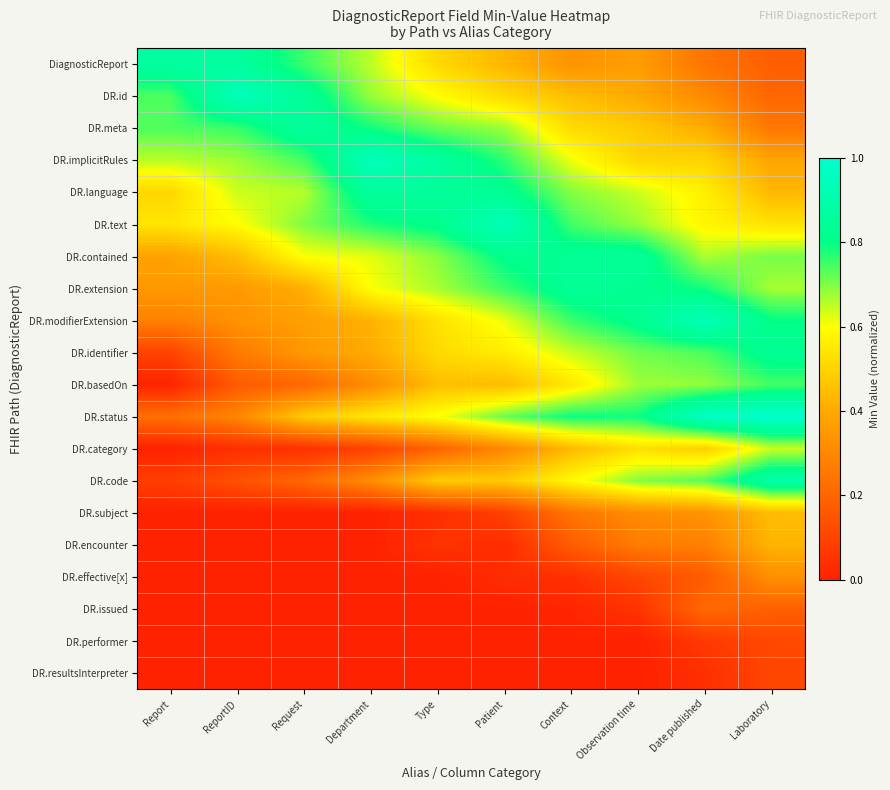

At Laboratory, list the series in order from smallest to largest.

DR.resultsInterpreter, DR.performer, DiagnosticReport, DR.issued, DR.id, DR.meta, DR.effective[x], DR.implicitRules, DR.encounter, DR.language, DR.subject, DR.text, DR.category, DR.extension, DR.contained, DR.basedOn, DR.modifierExtension, DR.identifier, DR.code, DR.status